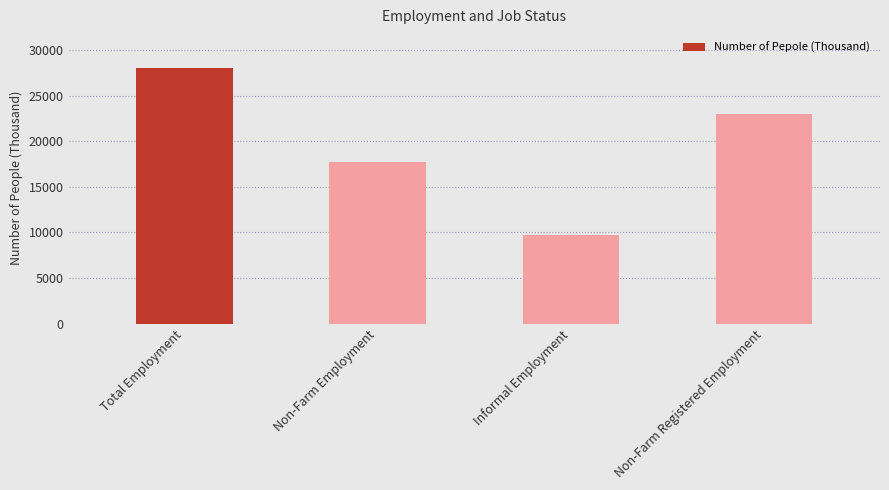

The chart shows a value of 22983 at Non-Farm Registered Employment. True or false?

True